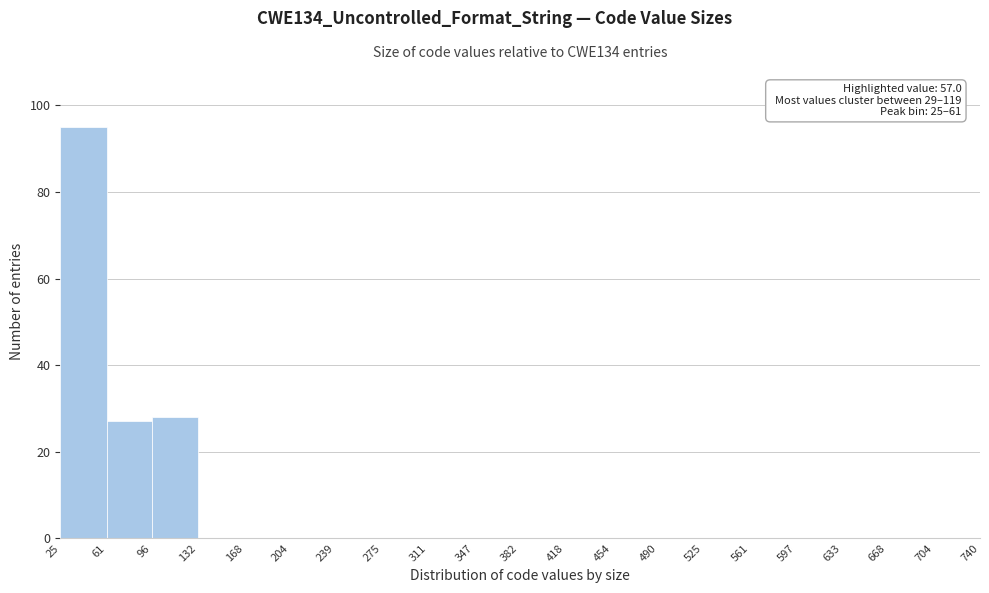

Over which range of the x-axis is the bar tallest?

25 to 61